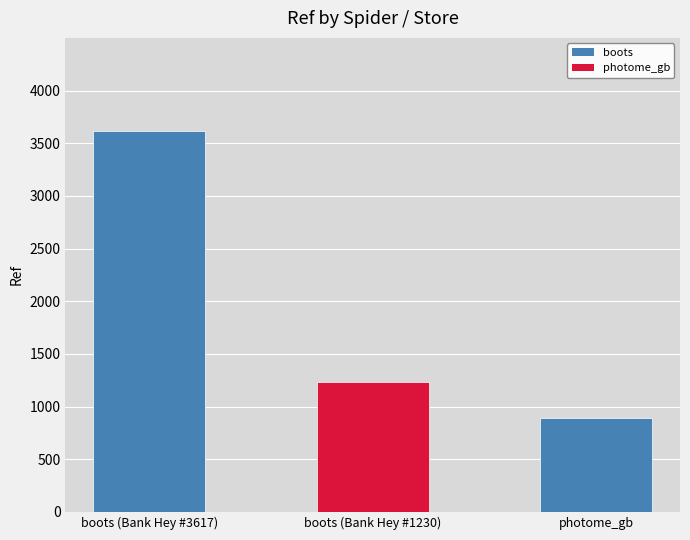

What is the label of the 2nd bar from the left?

boots (Bank Hey #1230)